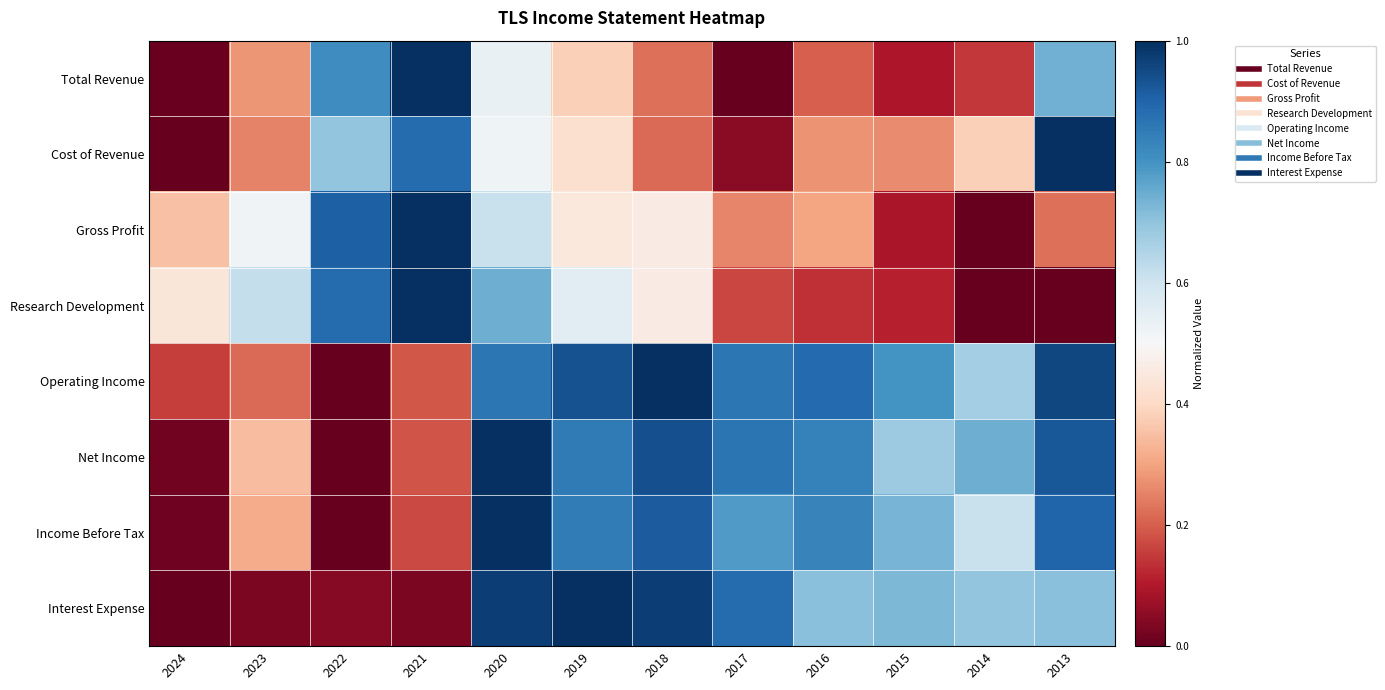

How many distinct data groups are displayed?

8